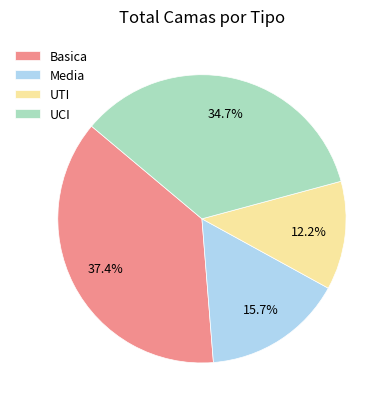

Does UCI represent more than half of the total?

No